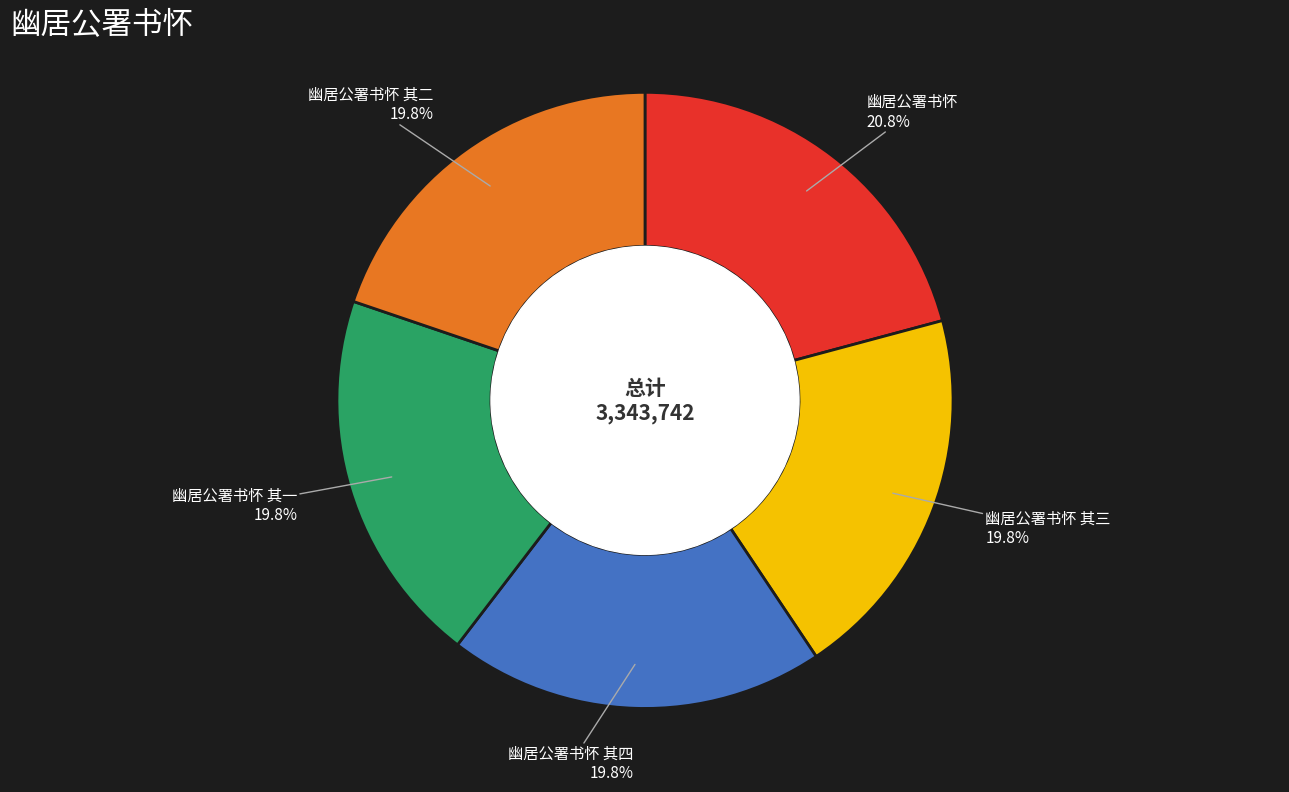

Does any single category account for the majority?

No